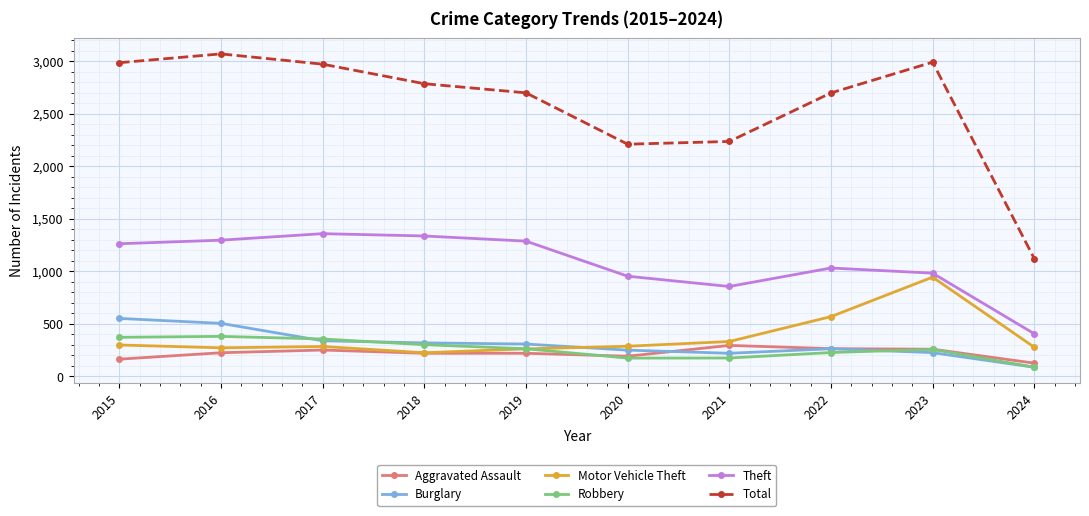

What is the difference between the maximum and minimum values in the Burglary series?

465